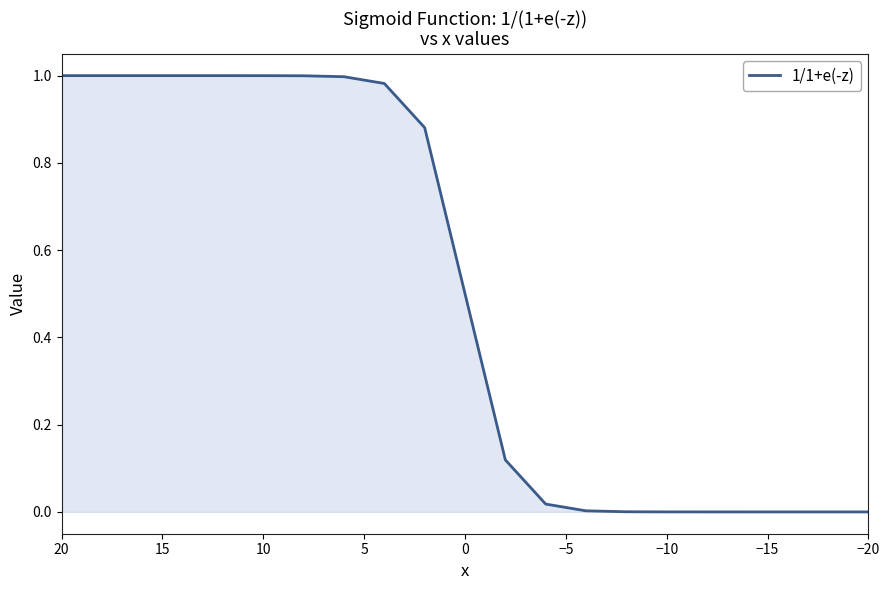

Reading right to left, transcribe all the data shown in this chart.

0.0	0.0	0.0	0.0	0.0	0.0	0.0	0.0	0.0	0.1	0.5	0.9	1.0	1.0	1.0	1.0	1.0	1.0	1.0	1.0	1.0